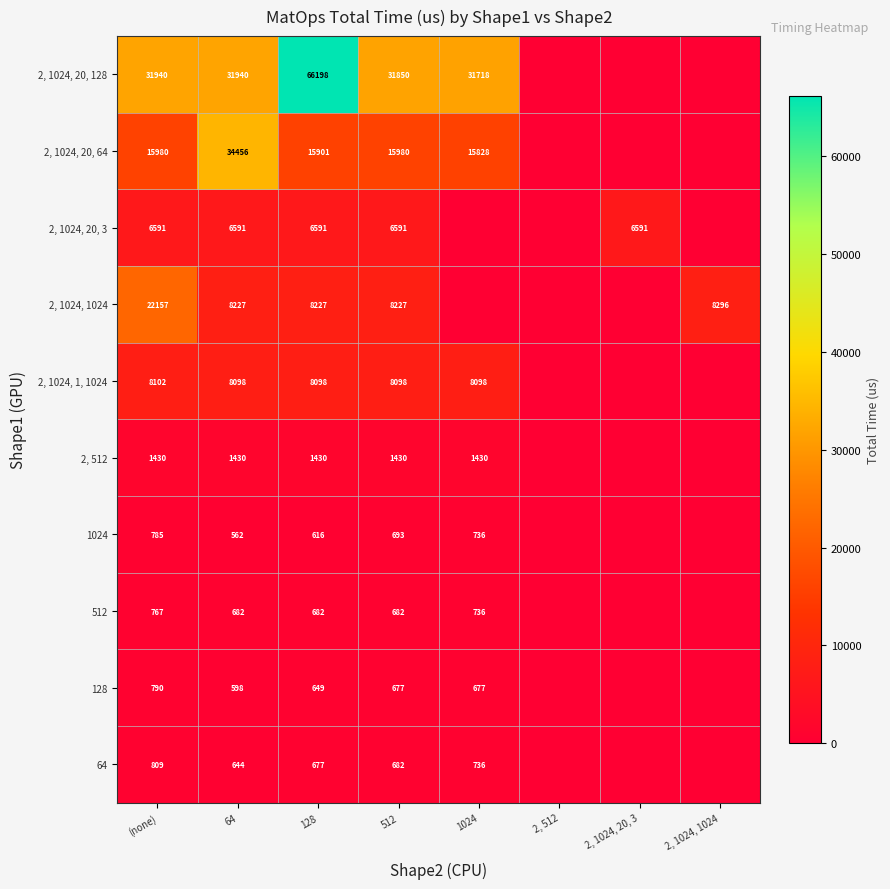

What is the difference between the highest and lowest values at 128?

65582